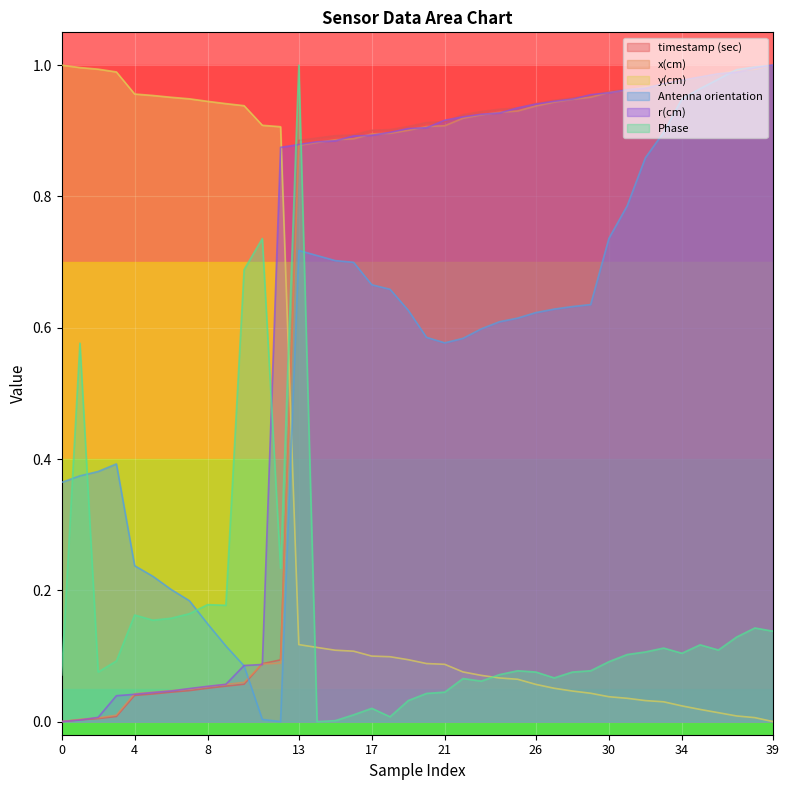

How many times do y(cm) and r(cm) cross each other?

1